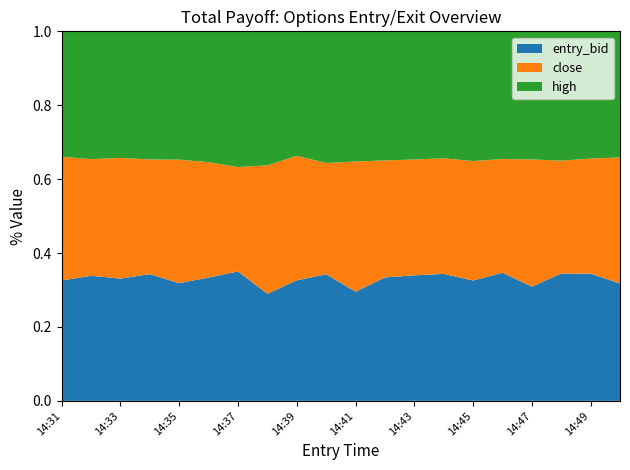

Is it true that entry_bid equals 0.1 at 14:39?

False